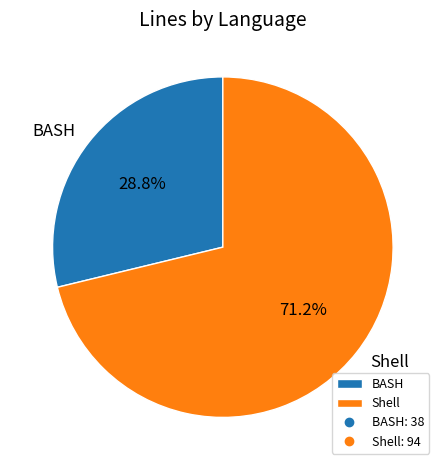

Between Shell and BASH, which is larger?

Shell